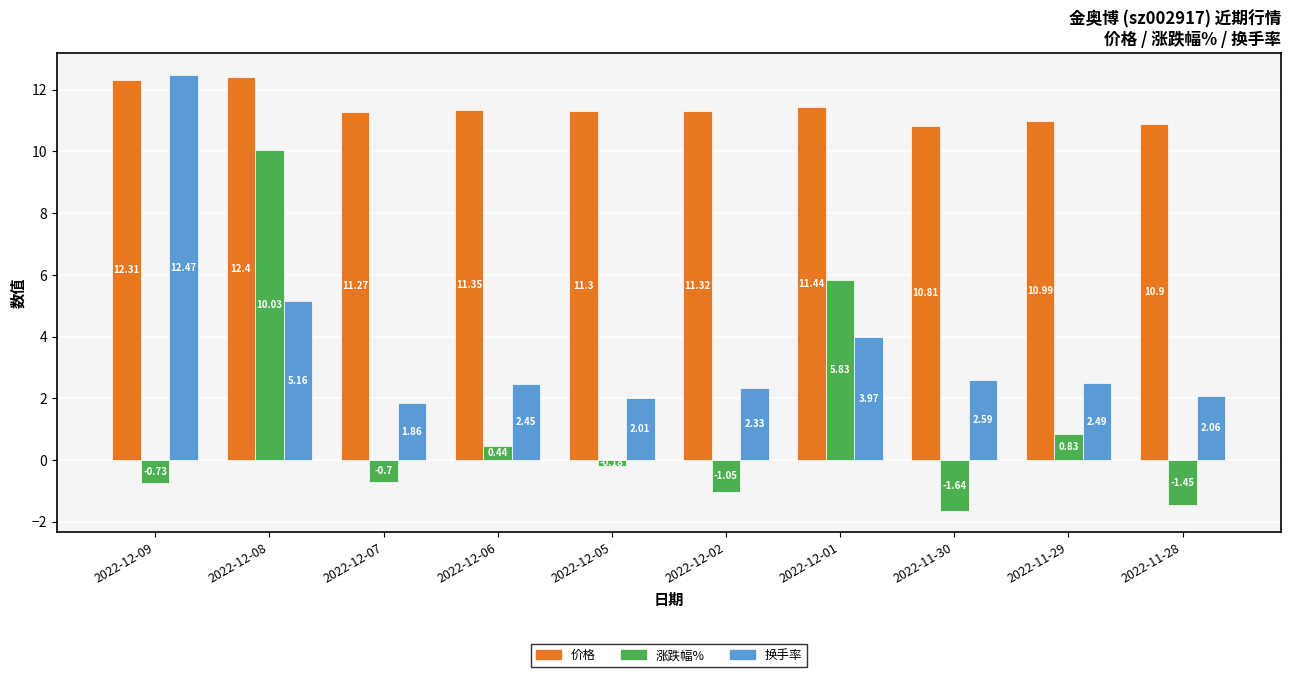

What is the total value across all series at 2022-12-09?

24.1